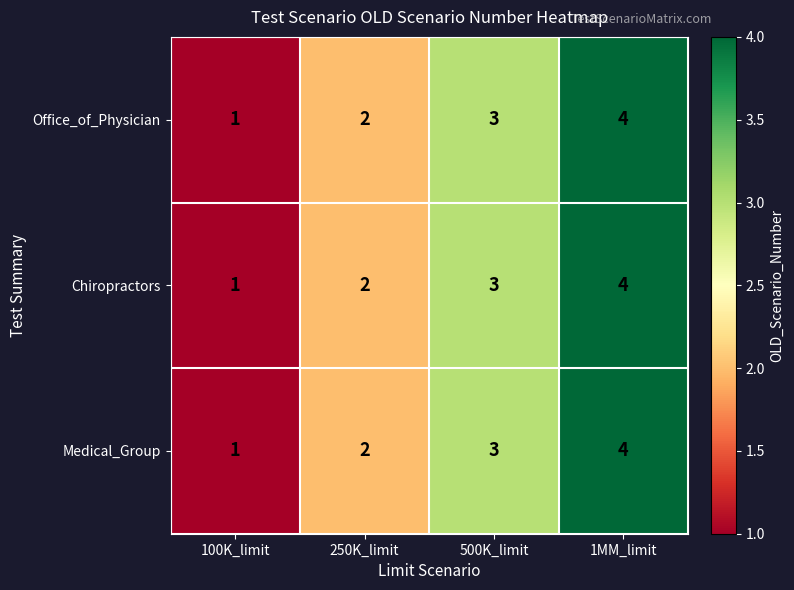

True or false: Office_of_Physician has a value of 6 at 1MM_limit.

False